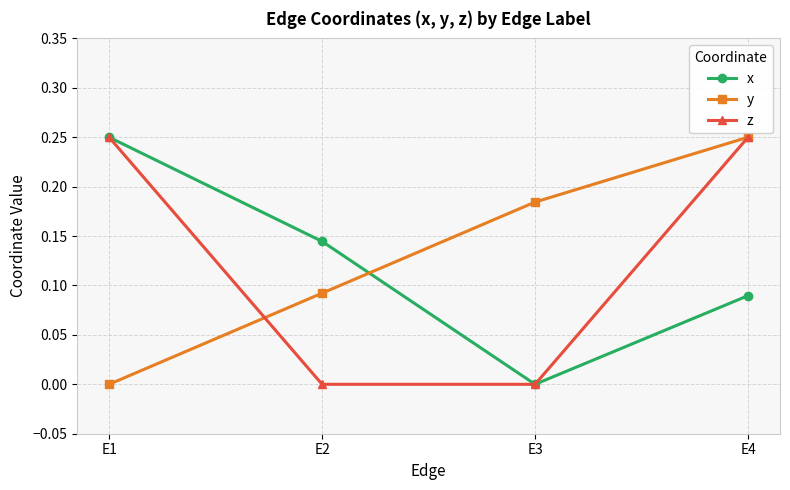

The y series shows 0.1 at E4. True or false?

False